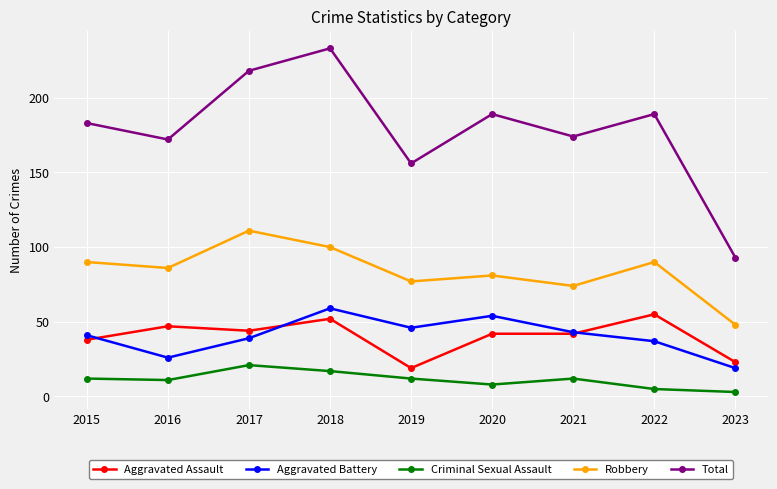

How many times do Aggravated Assault and Aggravated Battery cross each other?

3